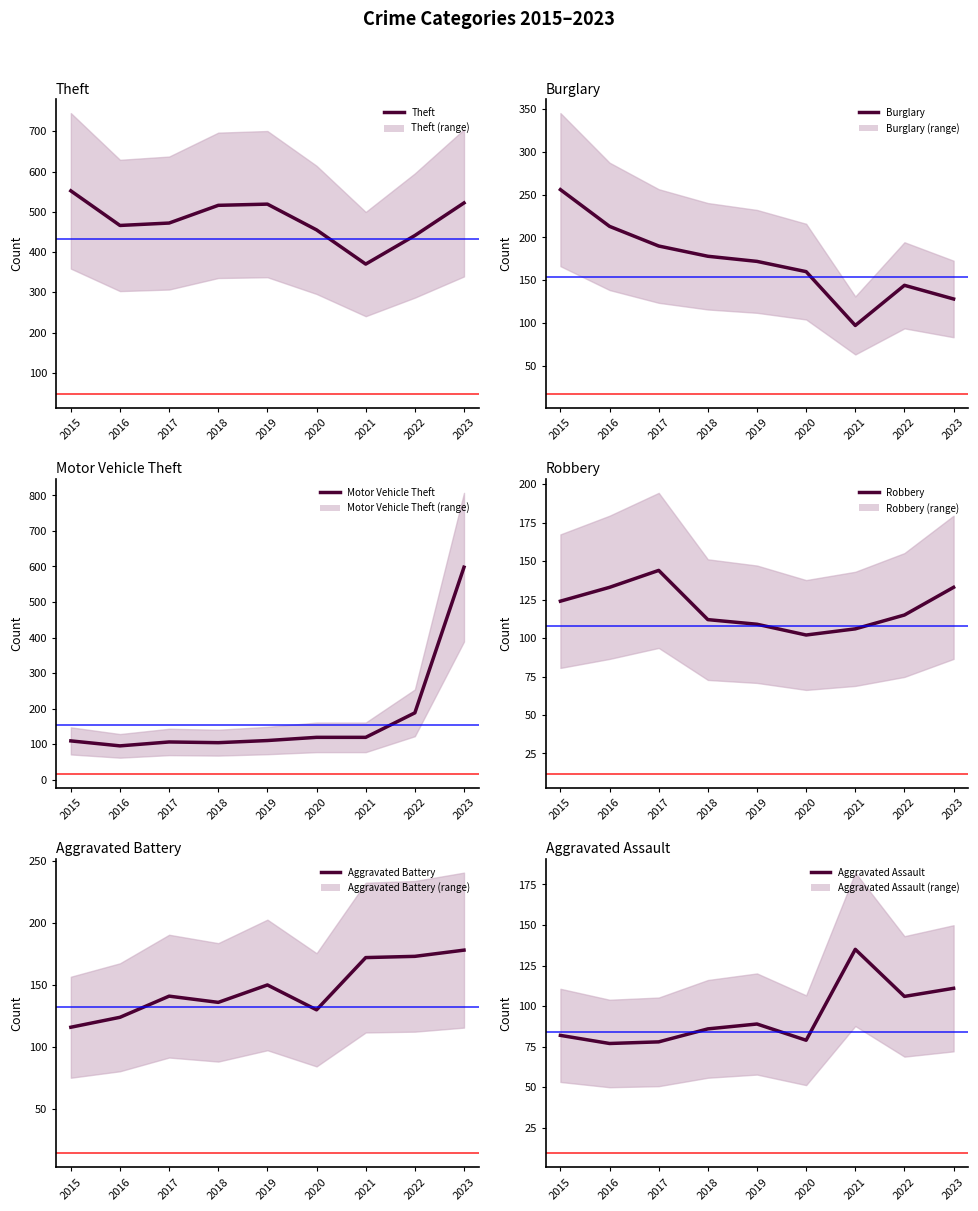

True or false: Burglary and Motor Vehicle Theft cross at least once.

True